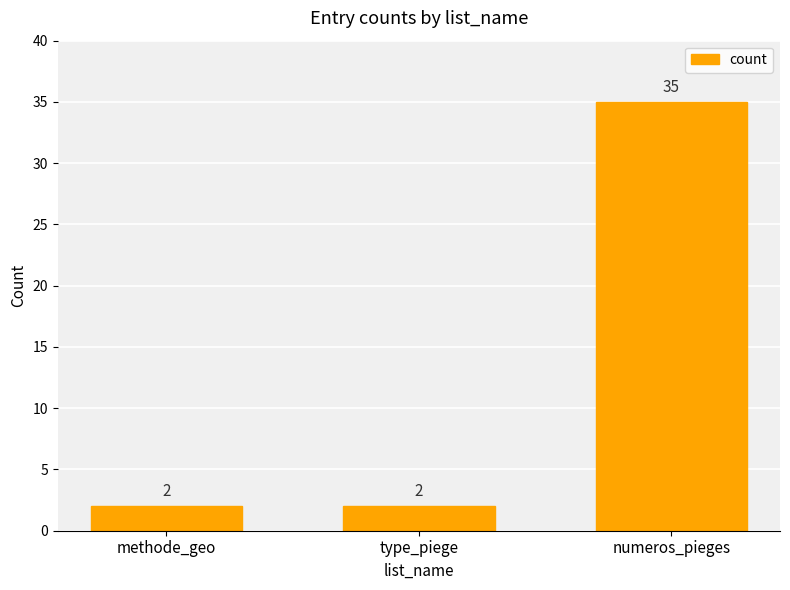

Reading left to right, what are all the values shown in this chart?

2	2	35